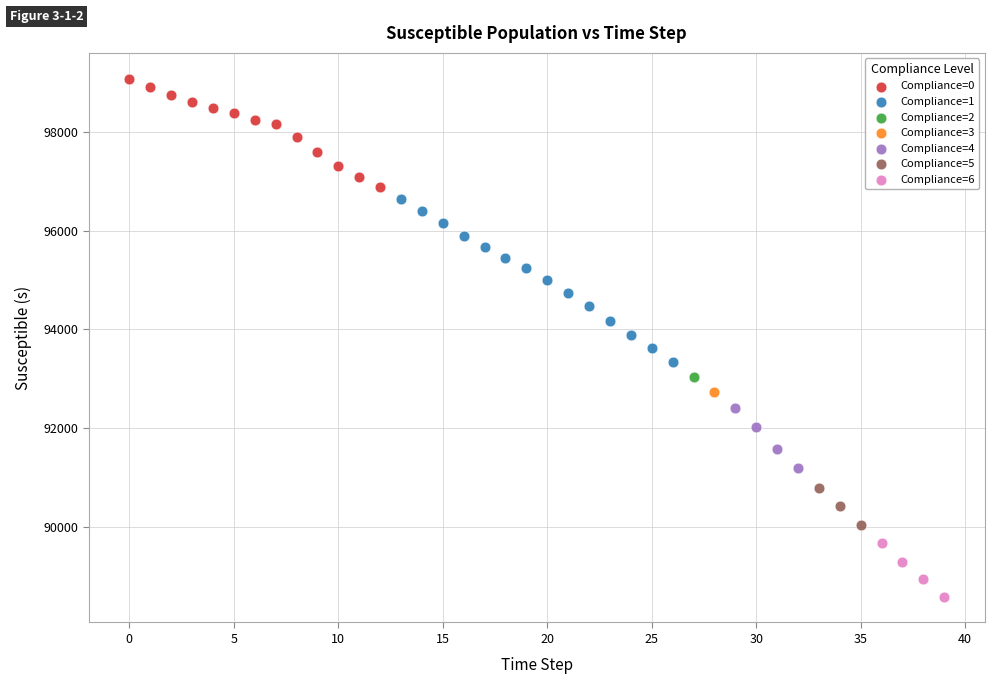

What are all the series names shown in the legend?

Compliance=0, Compliance=1, Compliance=2, Compliance=3, Compliance=4, Compliance=5, Compliance=6